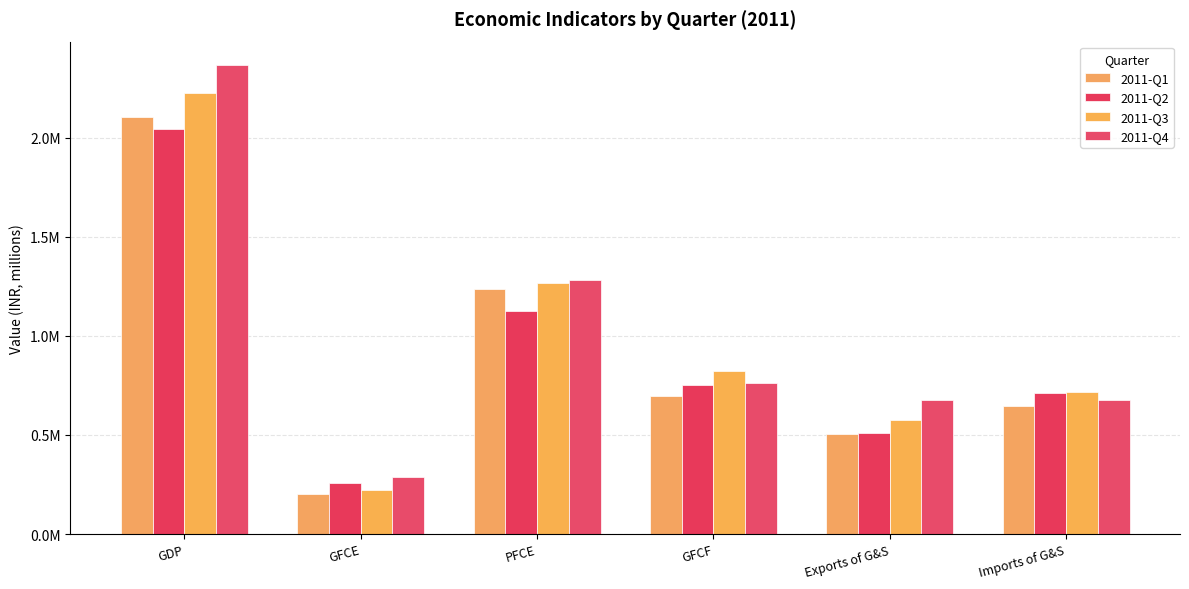

Are the bars horizontal?

No